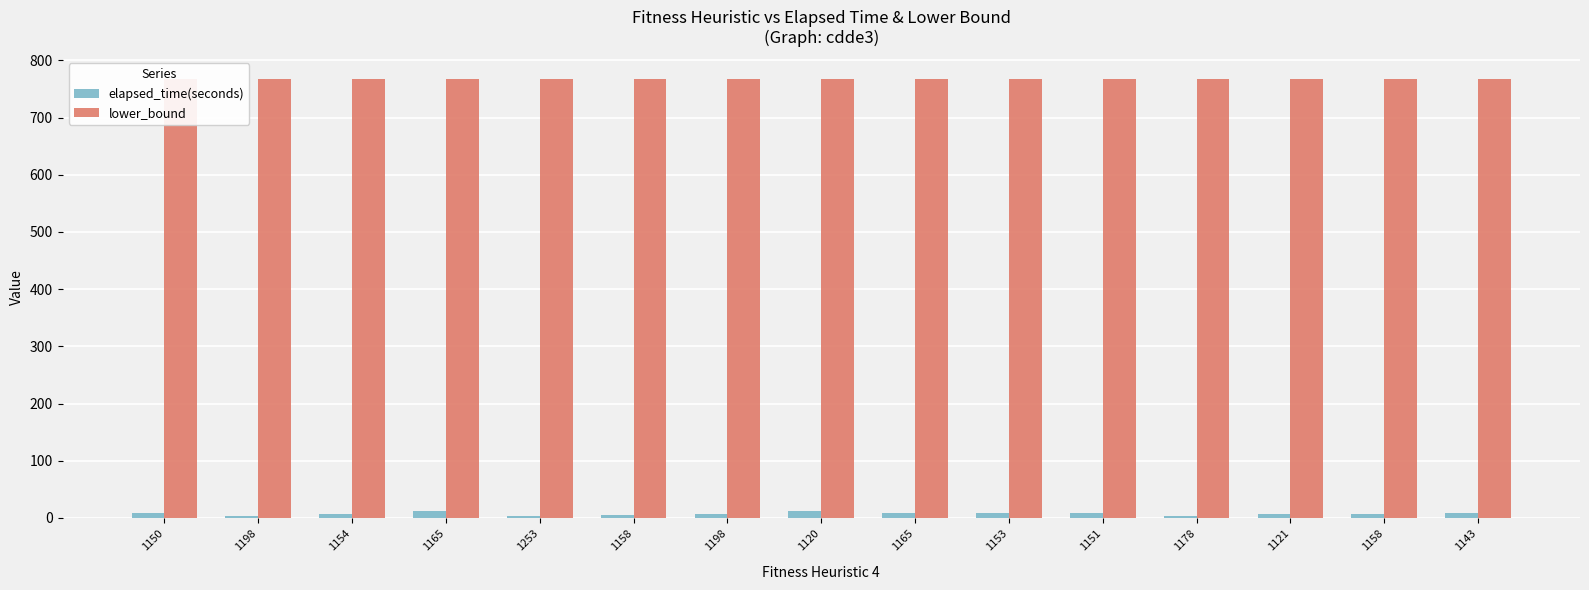

Is it true that lower_bound equals 768.0 at 1143?

True